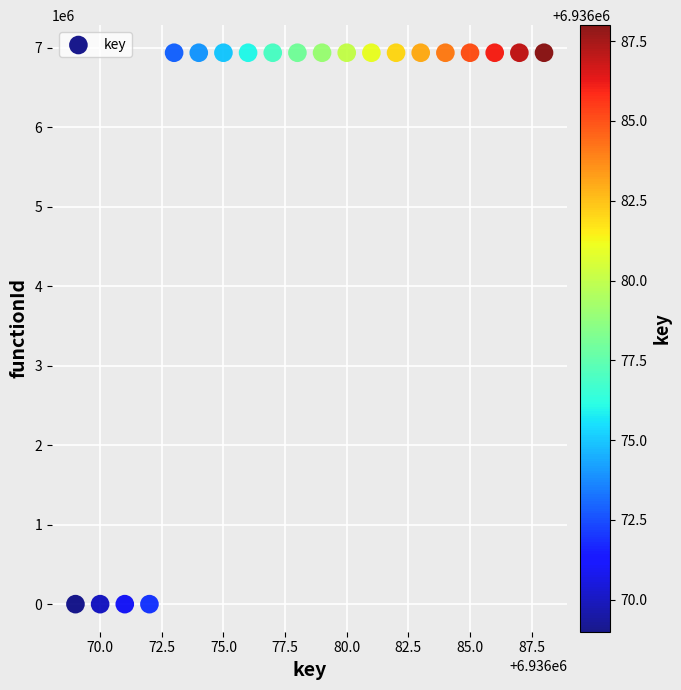

What is the range of Y values (max minus min)?

6936070